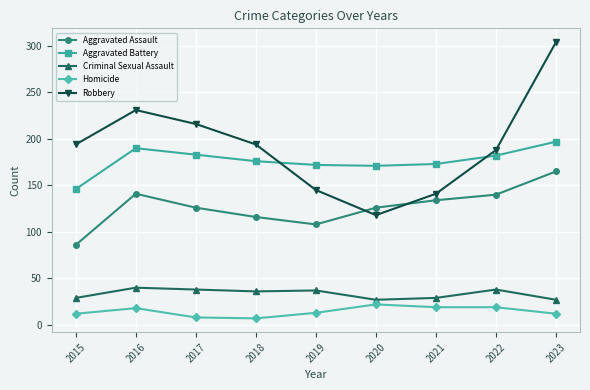

What is the spread (max minus min) of values at 2016?

213